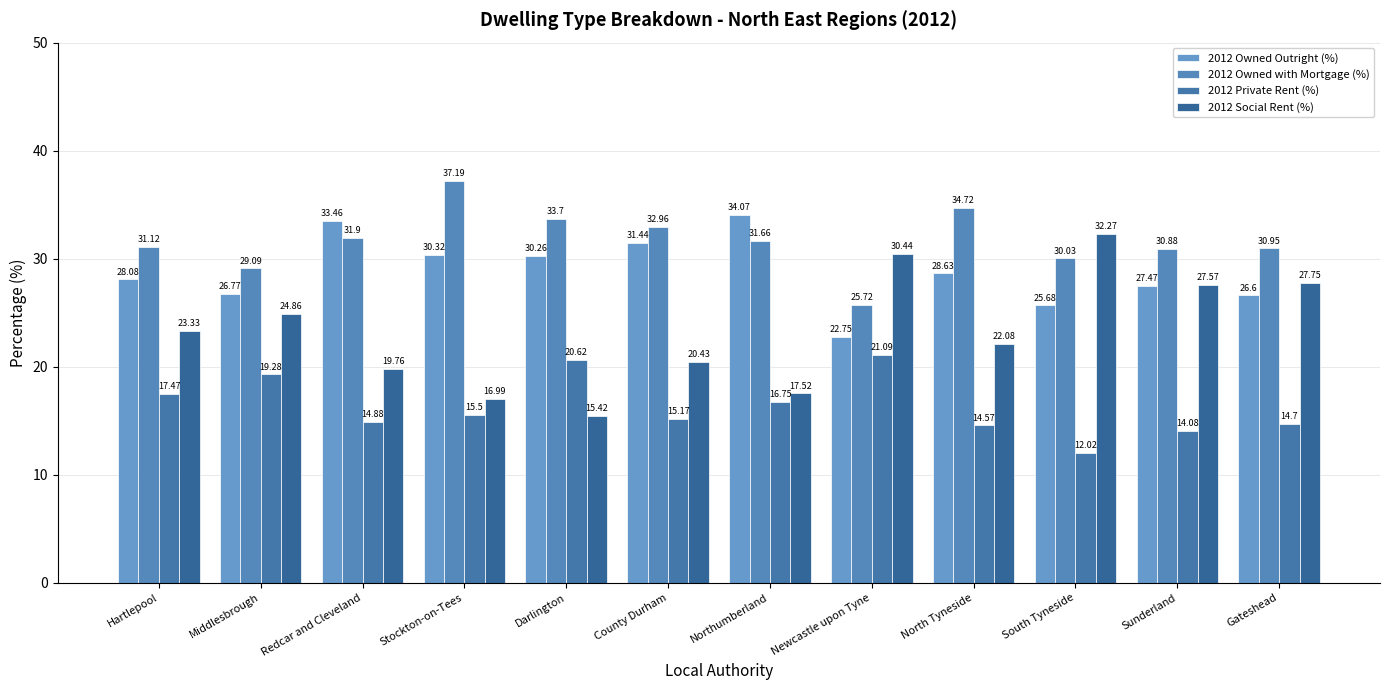

What is the difference between the maximum and minimum values in the 2012 Owned with Mortgage (%) series?

11.5